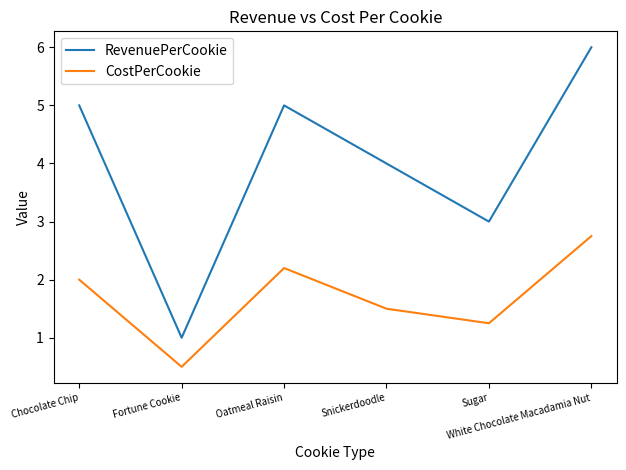

What value does the CostPerCookie series have at Snickerdoodle?

1.5